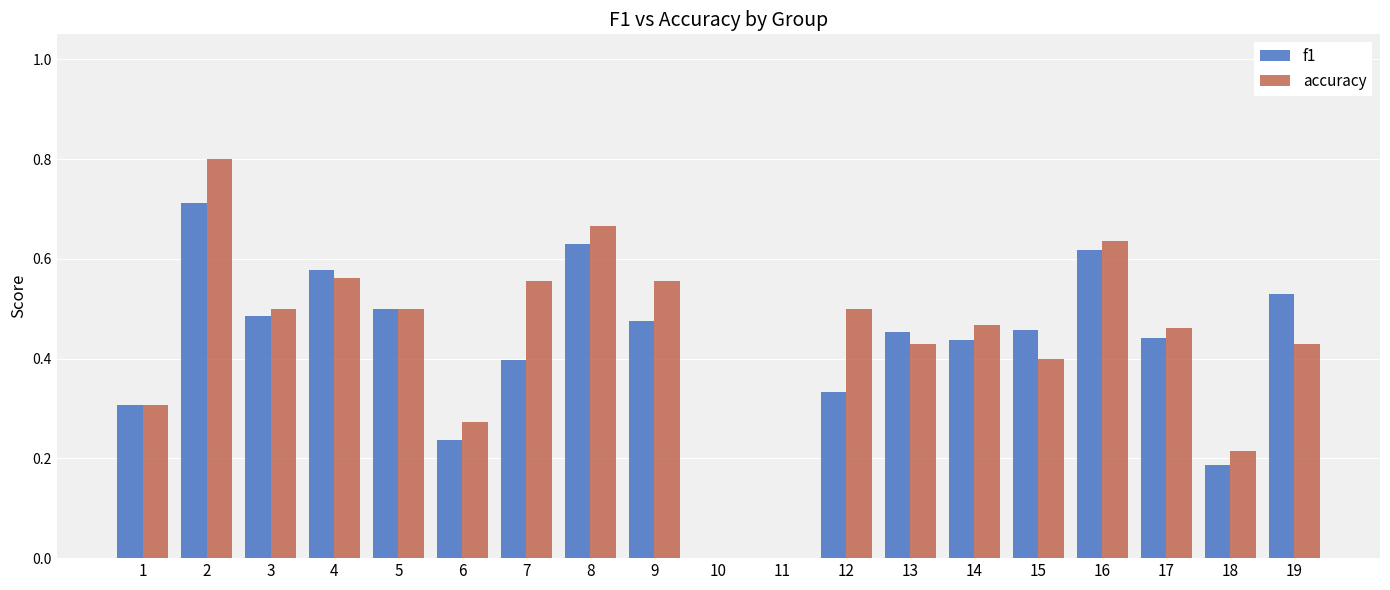

Are the bars horizontal?

No